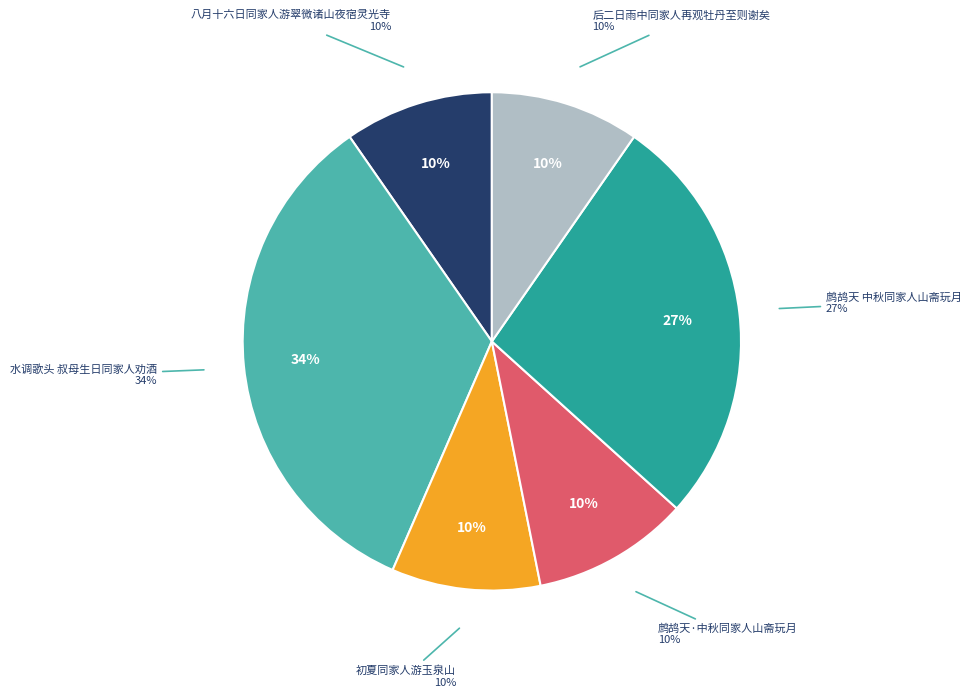

To the nearest percent, what percentage of the pie is 八月十六日同家人游翠微诸山夜宿灵光寺?

10%